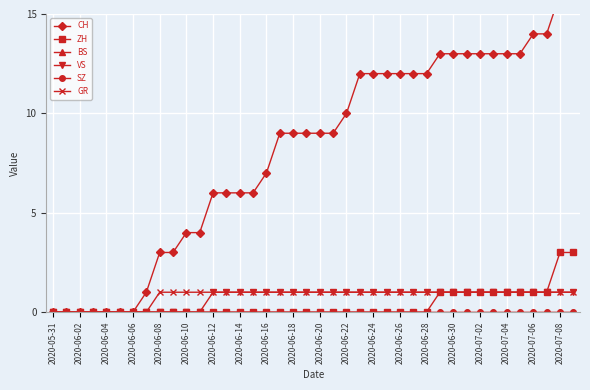

At which label does VS reach its minimum?

2020-05-31